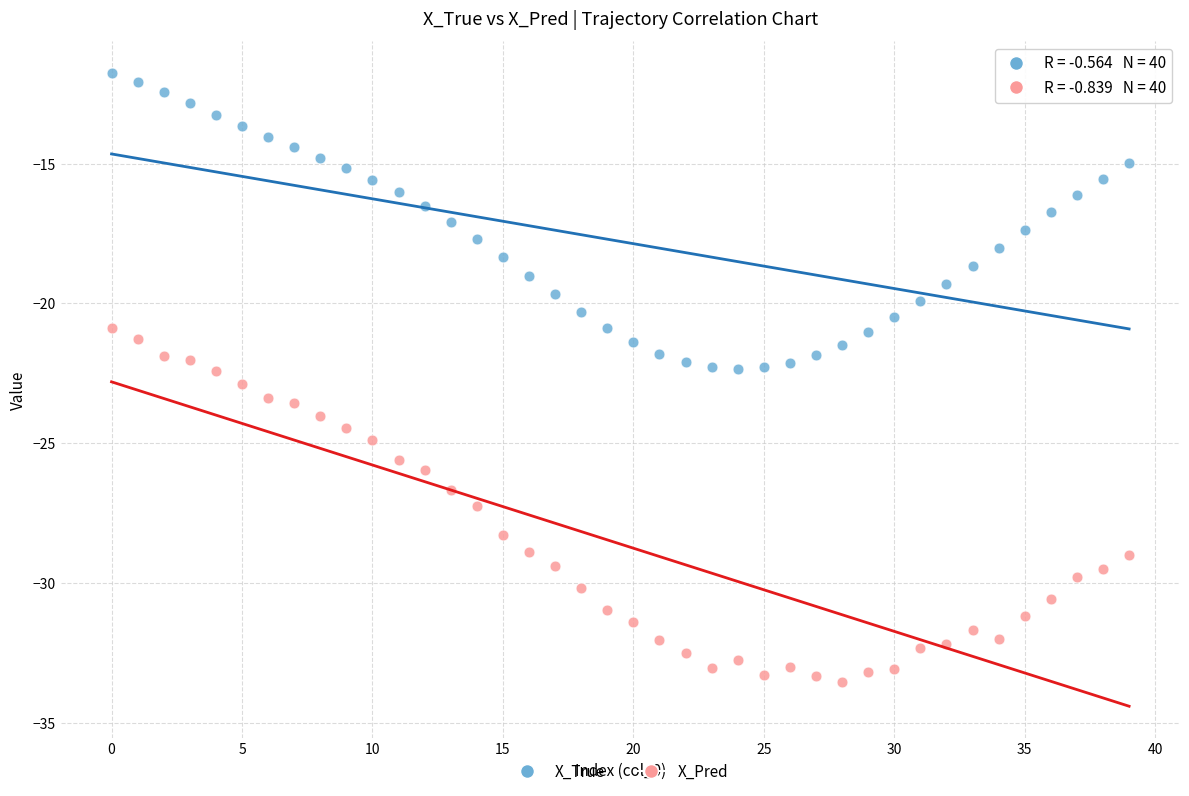

Which series has the largest Y range (max minus min)?

X_Pred